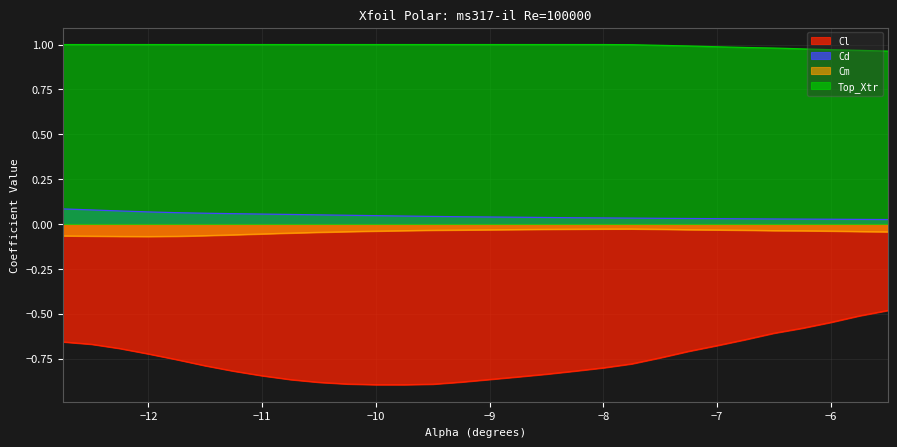

What are all the series names shown in the legend?

Cl, Cd, Cm, Top_Xtr